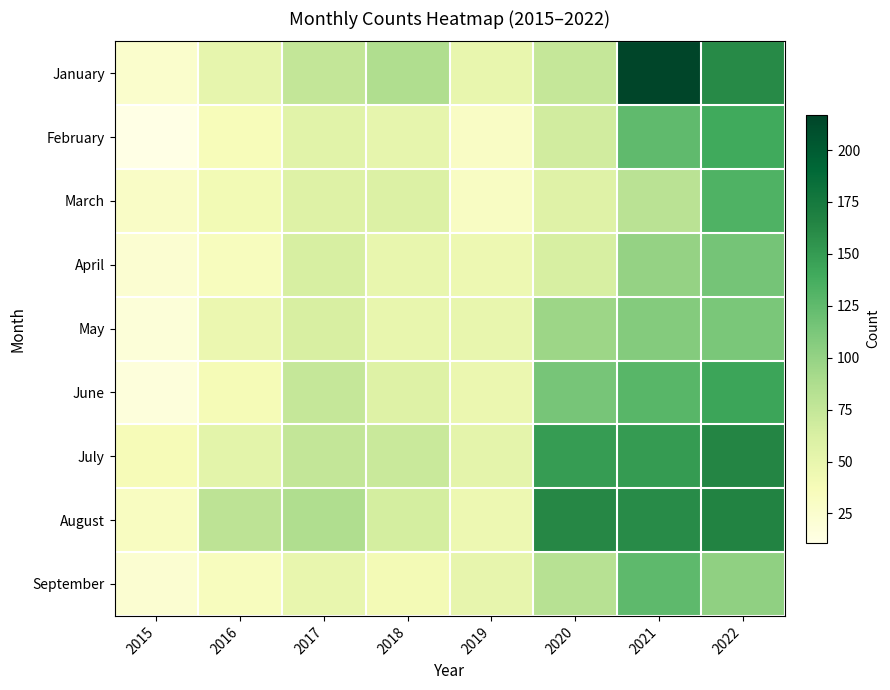

Between 2015 and 2020, which series saw the biggest shift?

August